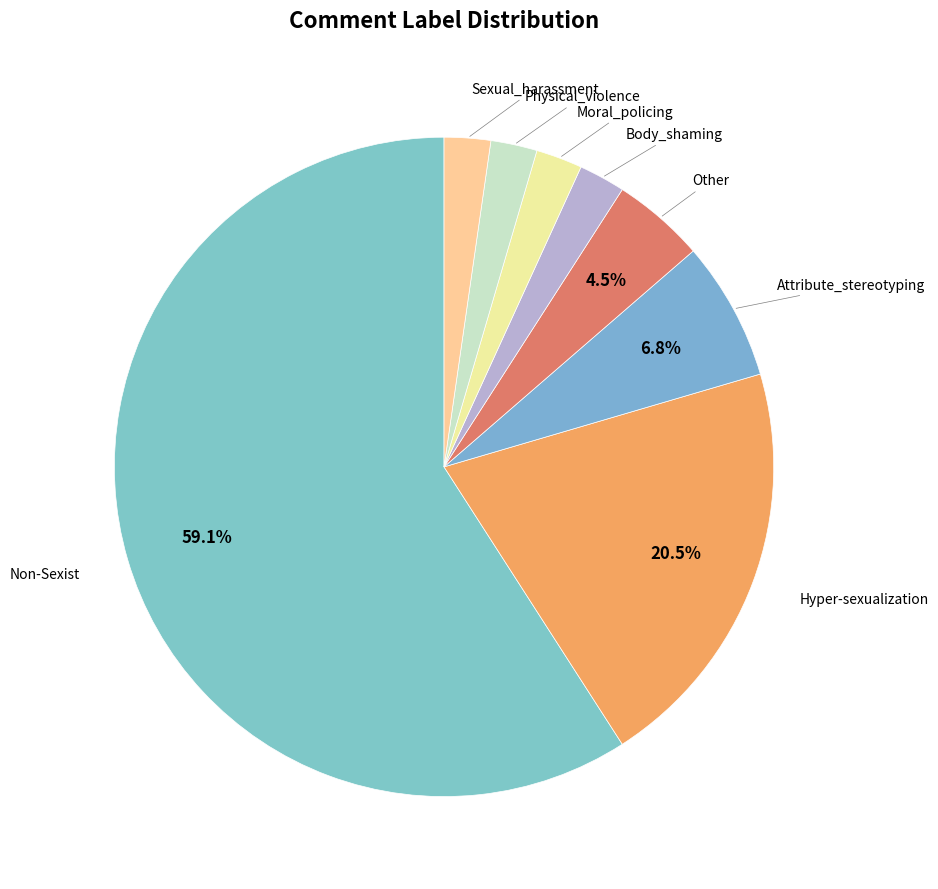

How many segments does this pie chart have?

8